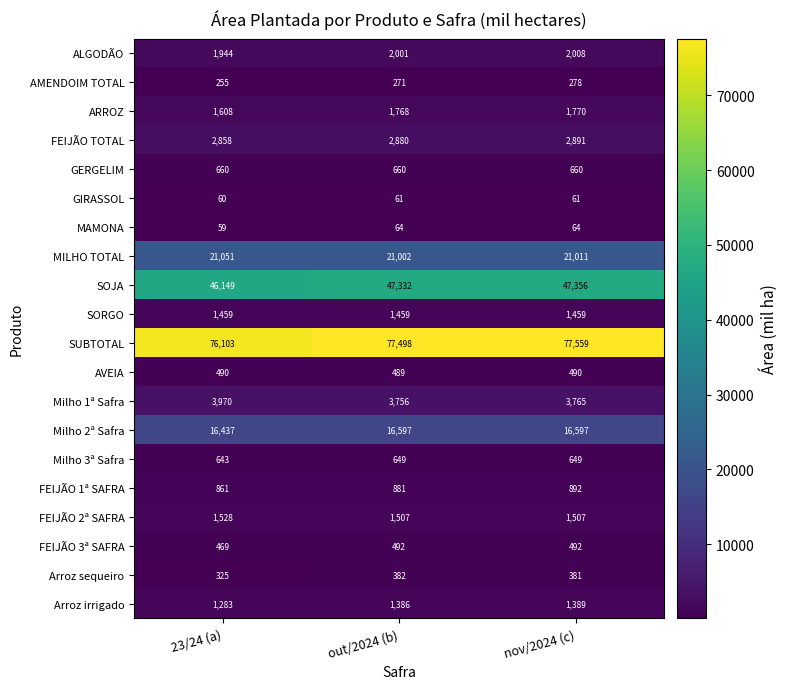

The AVEIA series shows 855 at 23/24 (a). True or false?

False